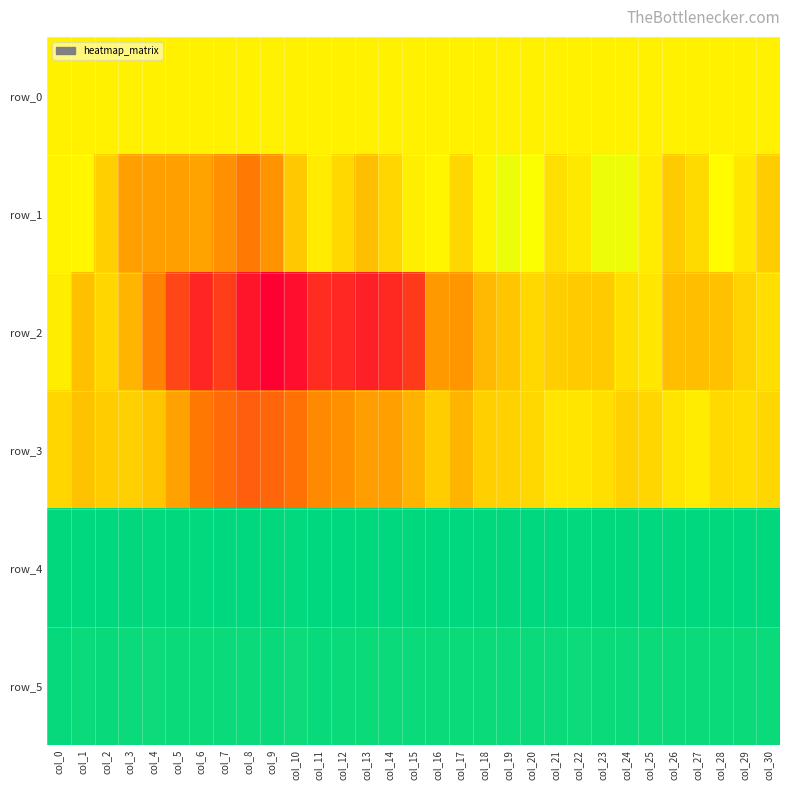

Between col_14 and col_16, which series saw the biggest shift?

row_2